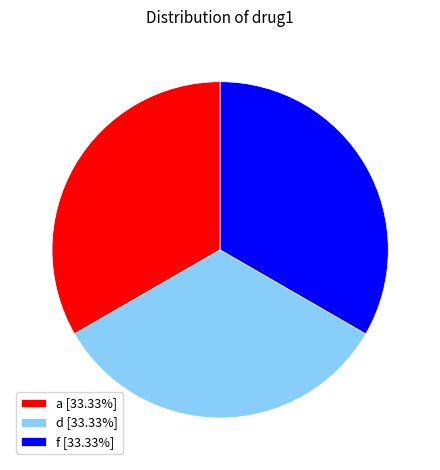

Does d [33.33%] account for over 50% of the chart?

No